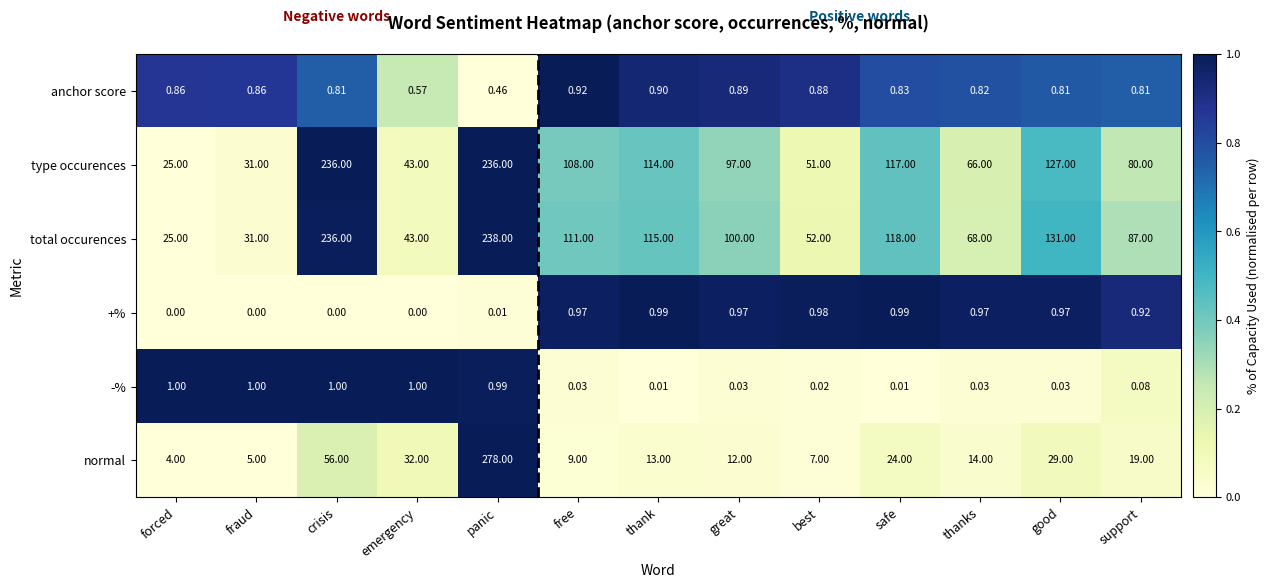

Rank the series by their maximum value, from lowest to highest.

anchor score, +%, -%, type occurences, total occurences, normal